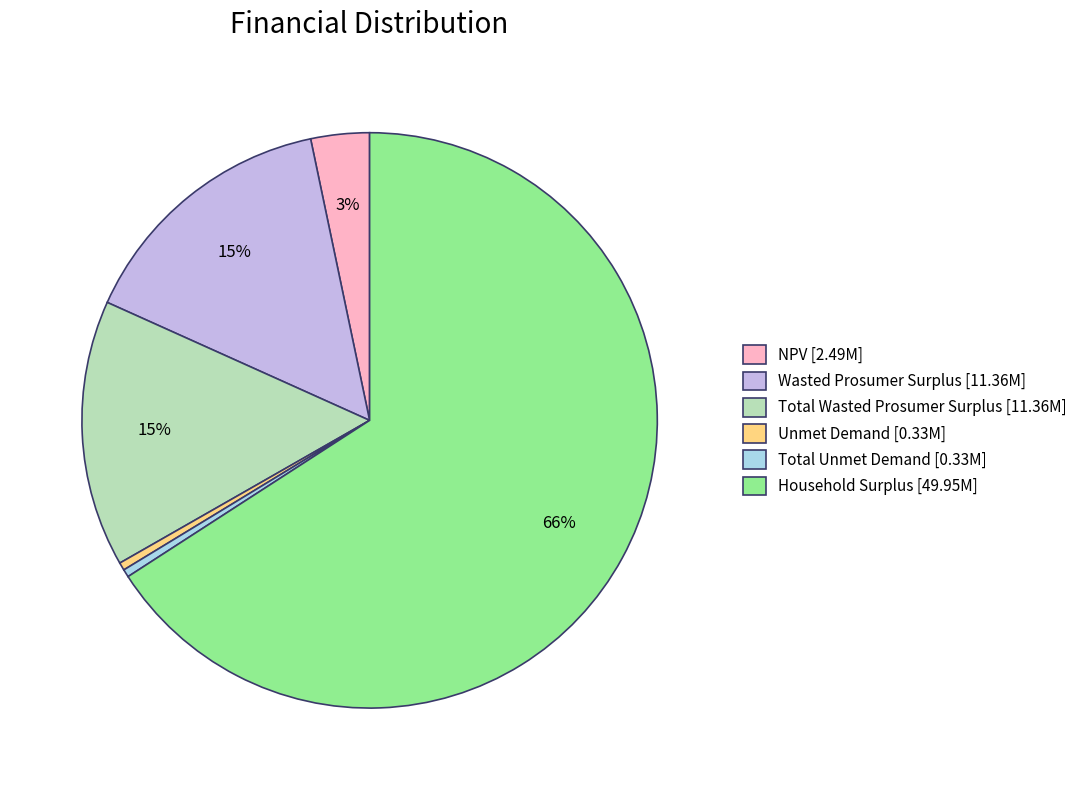

What percentage is the NPV slice, to the nearest percent?

3%